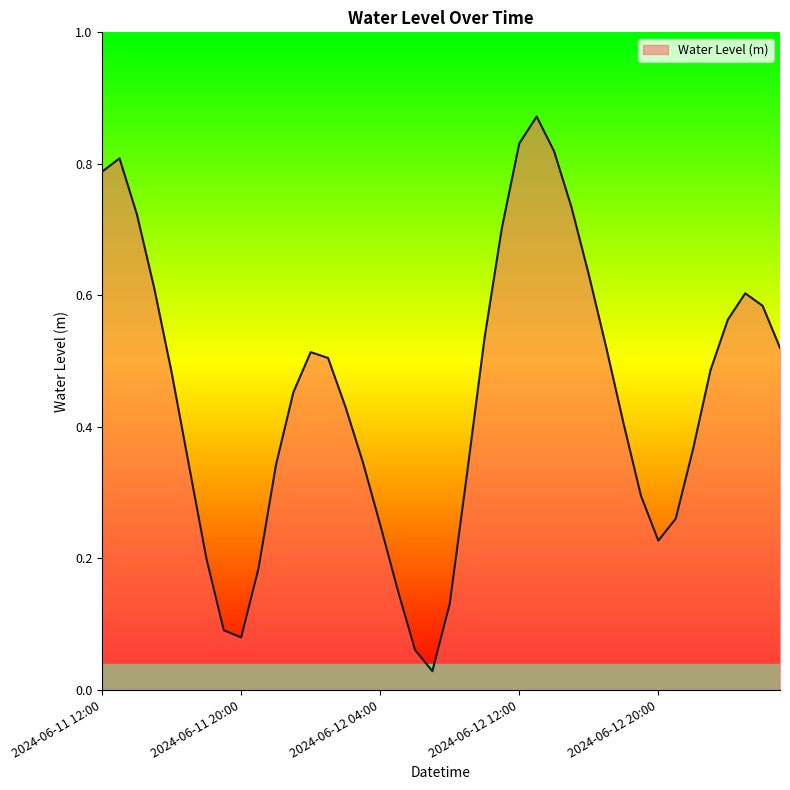

Is this an area chart (filled region under the line)?

Yes